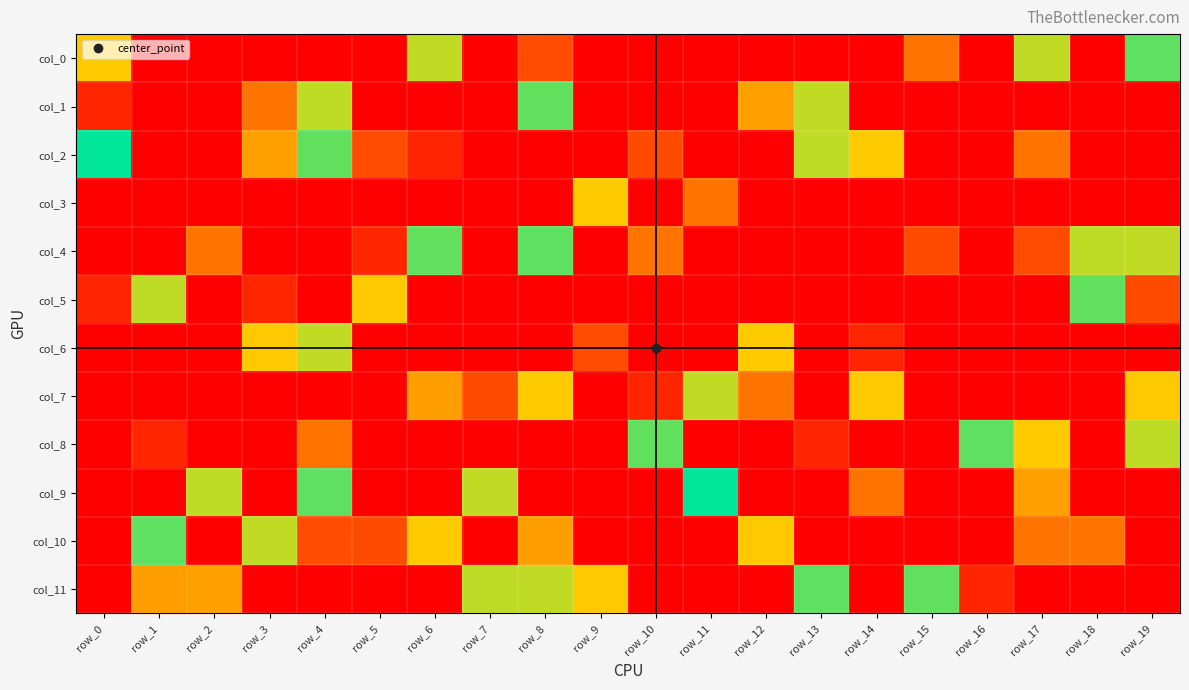

At which category is the sum across all series the highest?

row_6